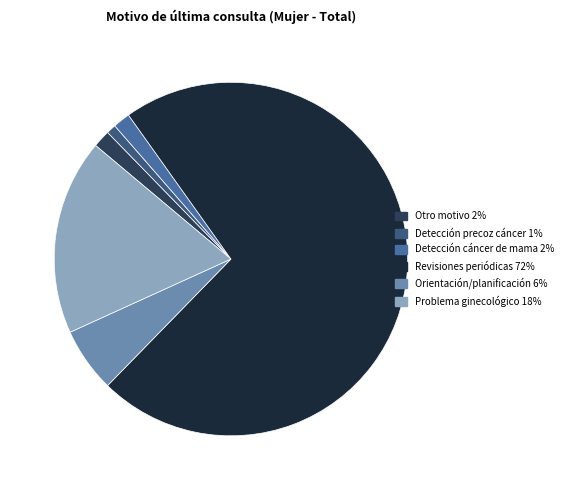

Count the number of slices in the pie.

6